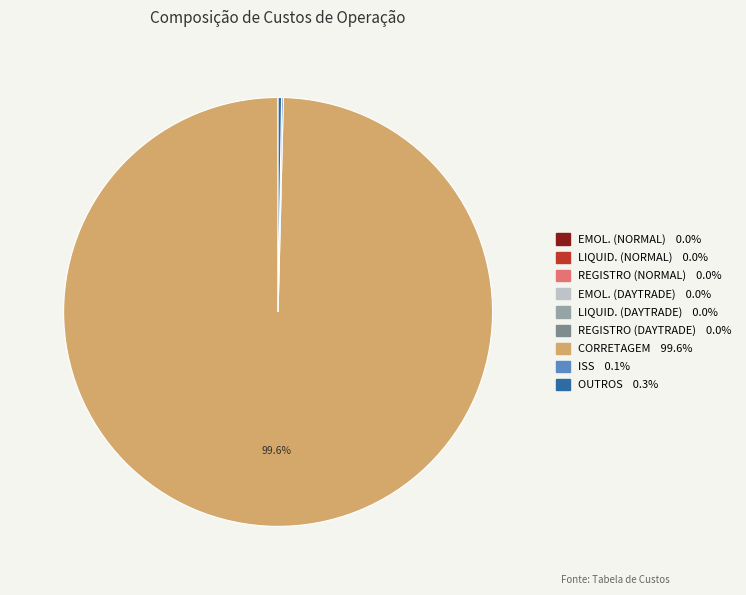

Which category accounts for the majority?

CORRETAGEM